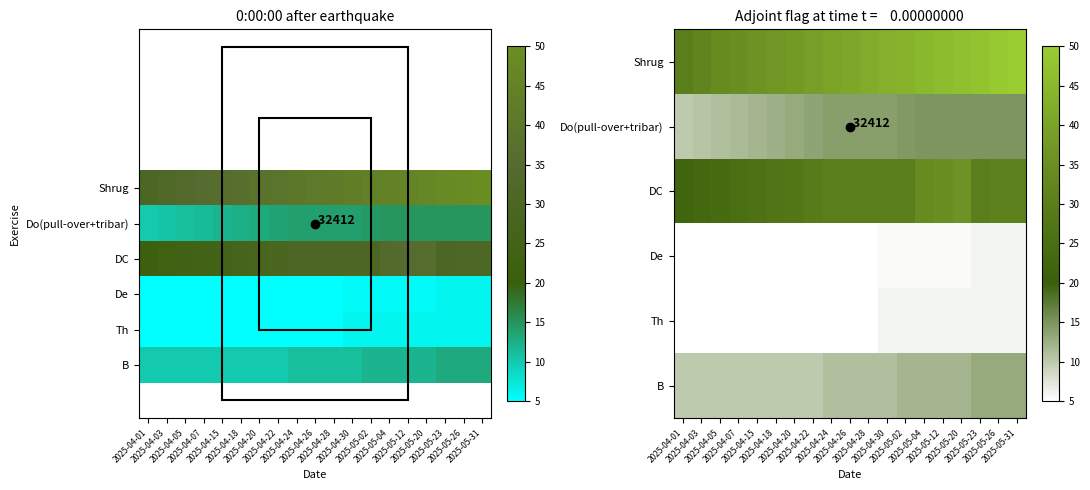

Which label corresponds to the smallest value in the chart?

2025-04-01